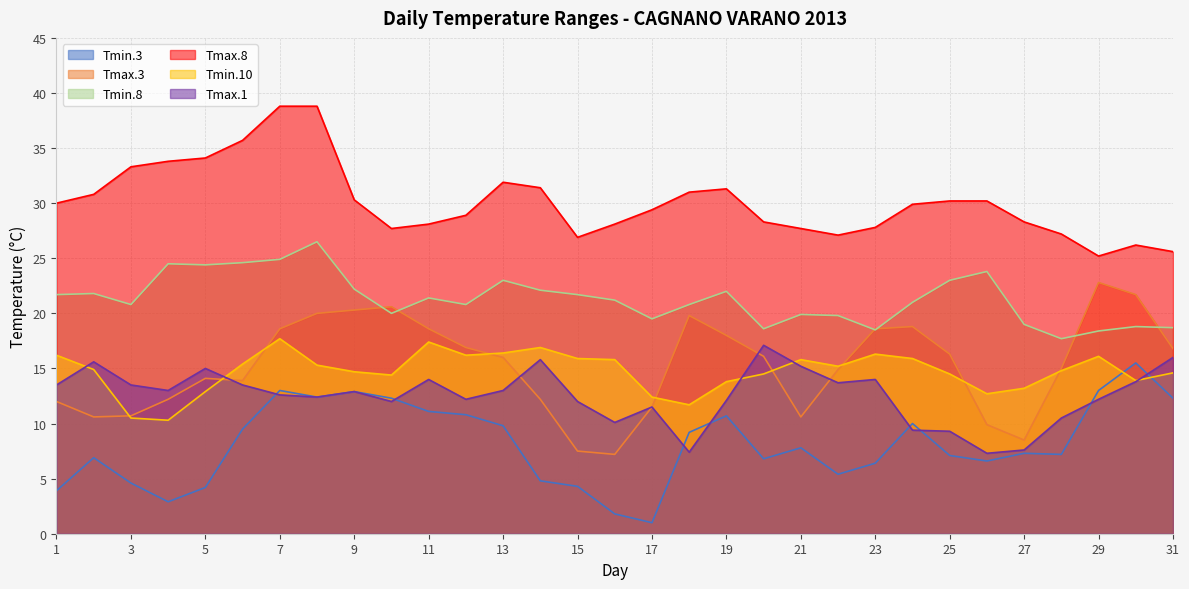

How many intersections are there between Tmin.10 and Tmin.3?

2